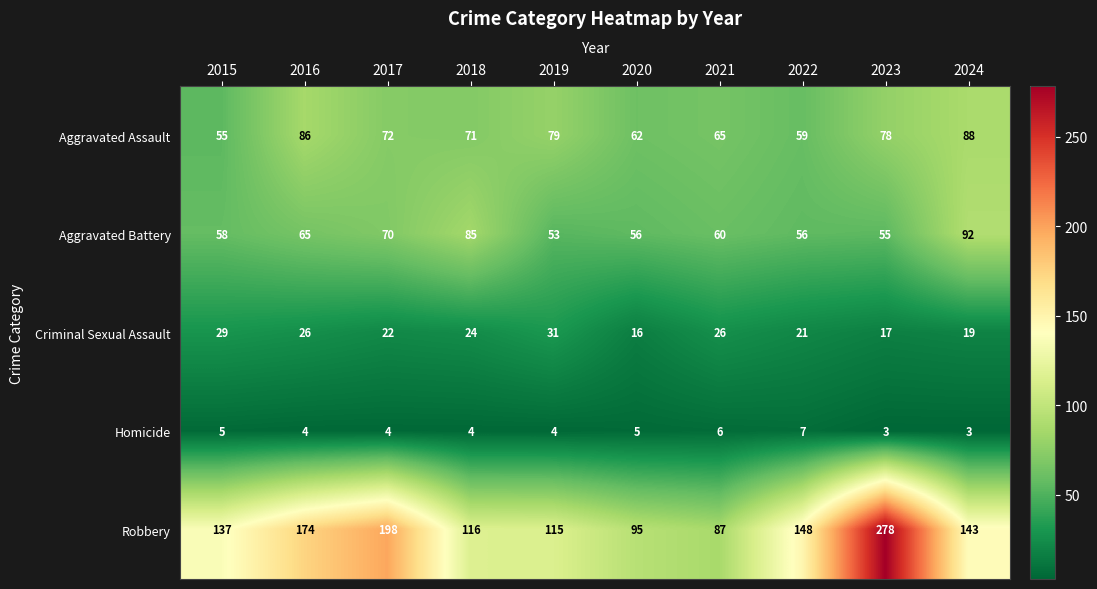

Where is Aggravated Assault nearest to the value 71?

2018